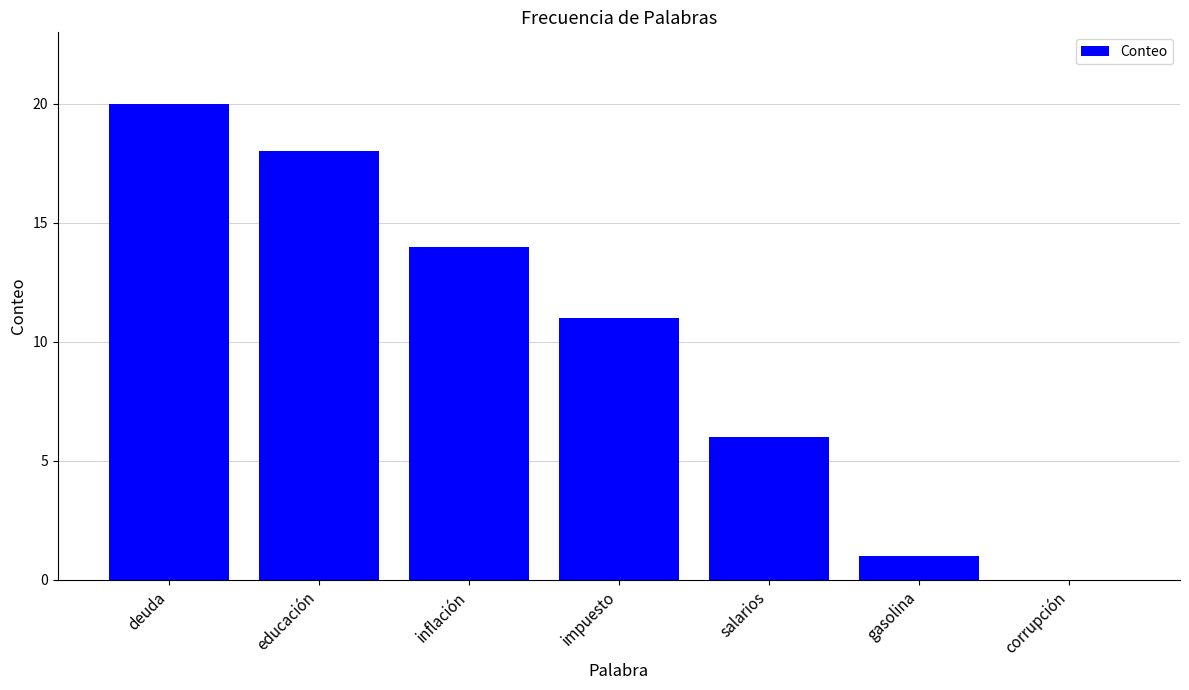

Reading left to right, transcribe all the data shown in this chart.

deuda=20	educación=18	inflación=14	impuesto=11	salarios=6	gasolina=1	corrupción=0